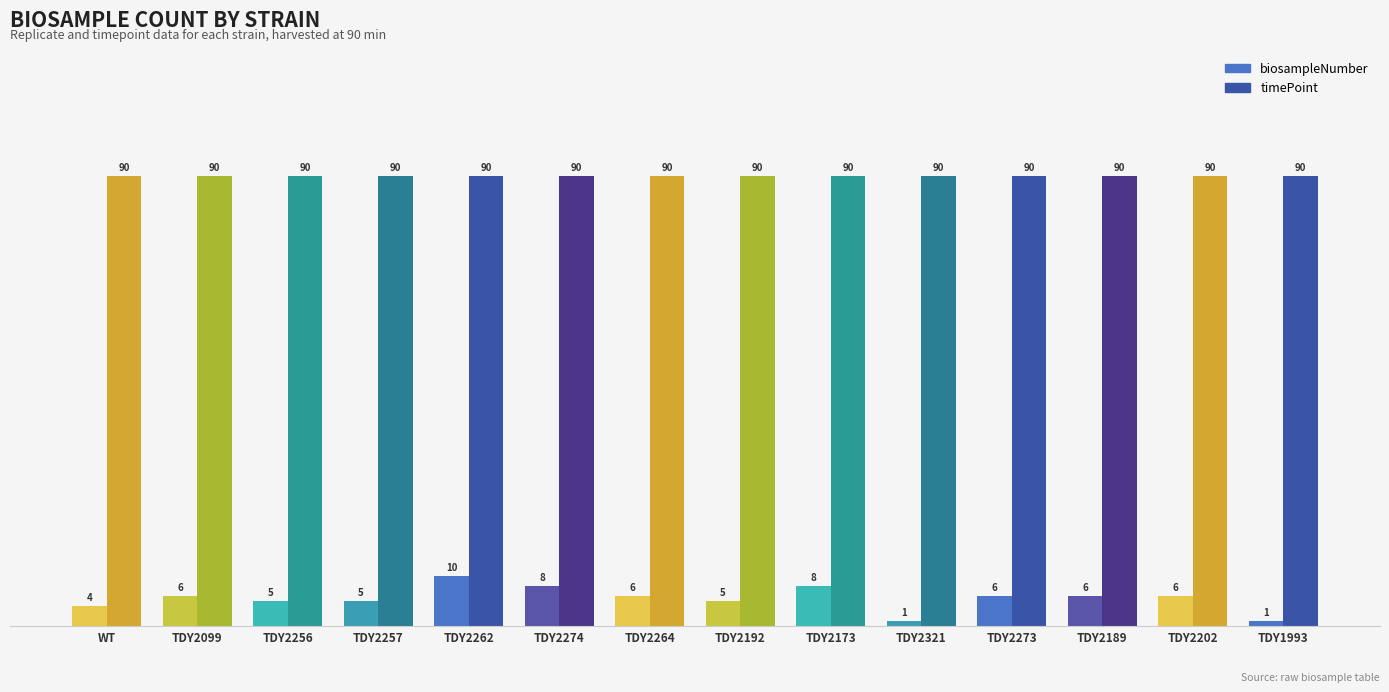

What is the sum of all timePoint values?

1260